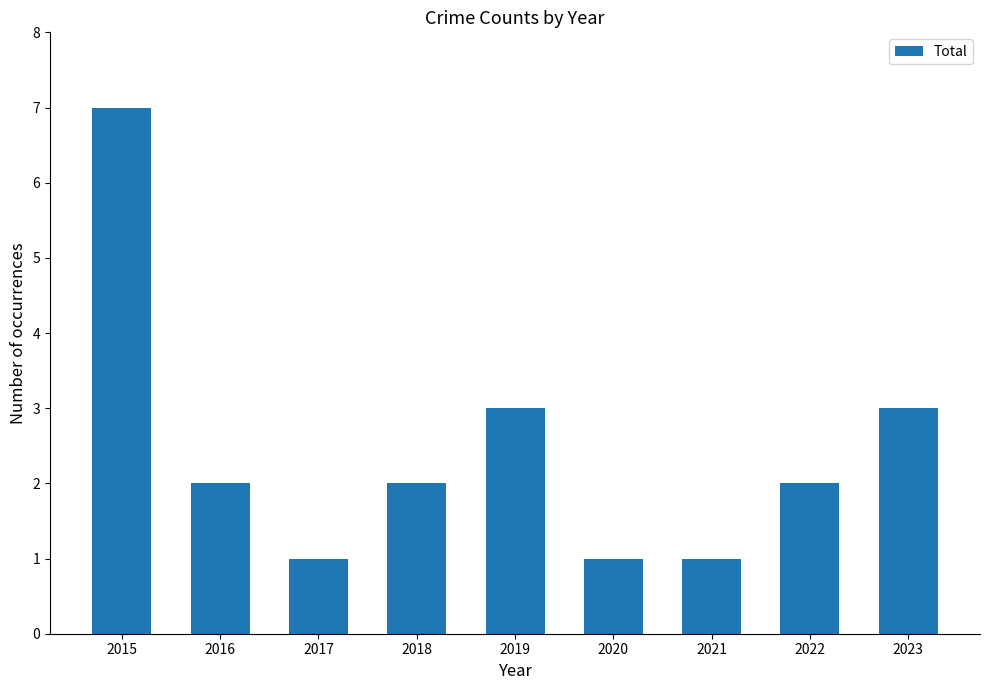

Count the values in the range 1 to 3.

8